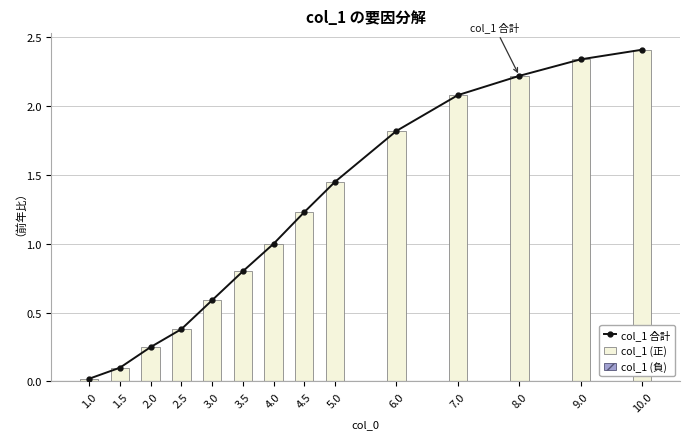

Which series has the largest total across all categories?

col_1 合計